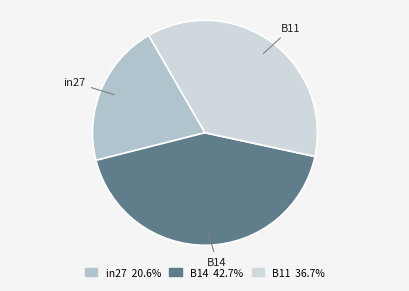

Does B11 represent more than half of the total?

No